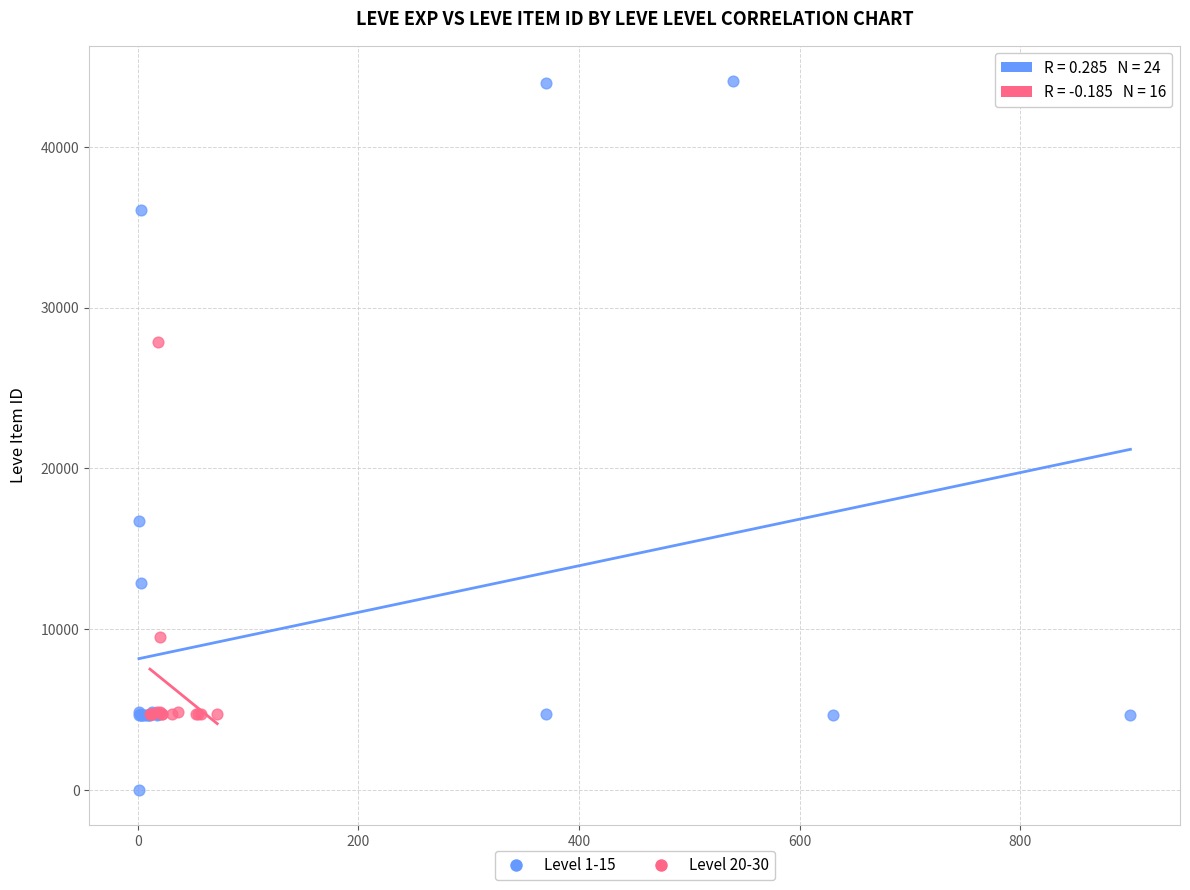

Which series reaches the minimum Y coordinate?

Level 1-15